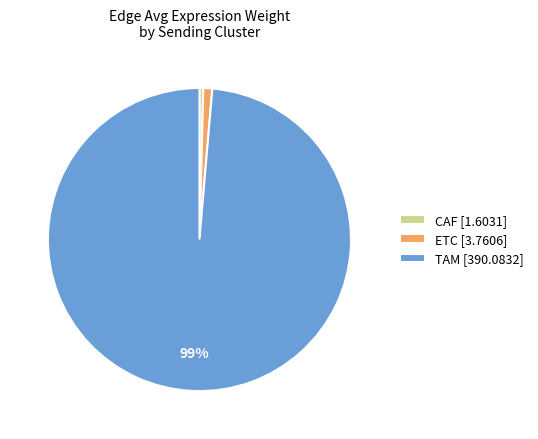

How many segments does this pie chart have?

3